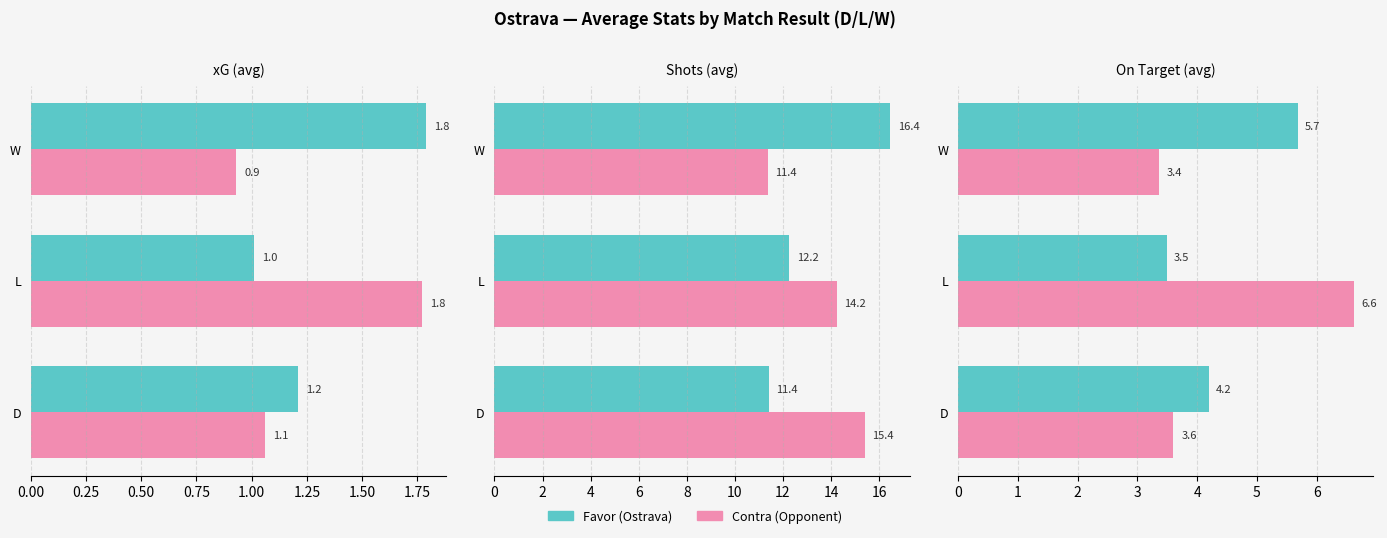

Is the value of Contra at D greater than the value of Favor at D?

No